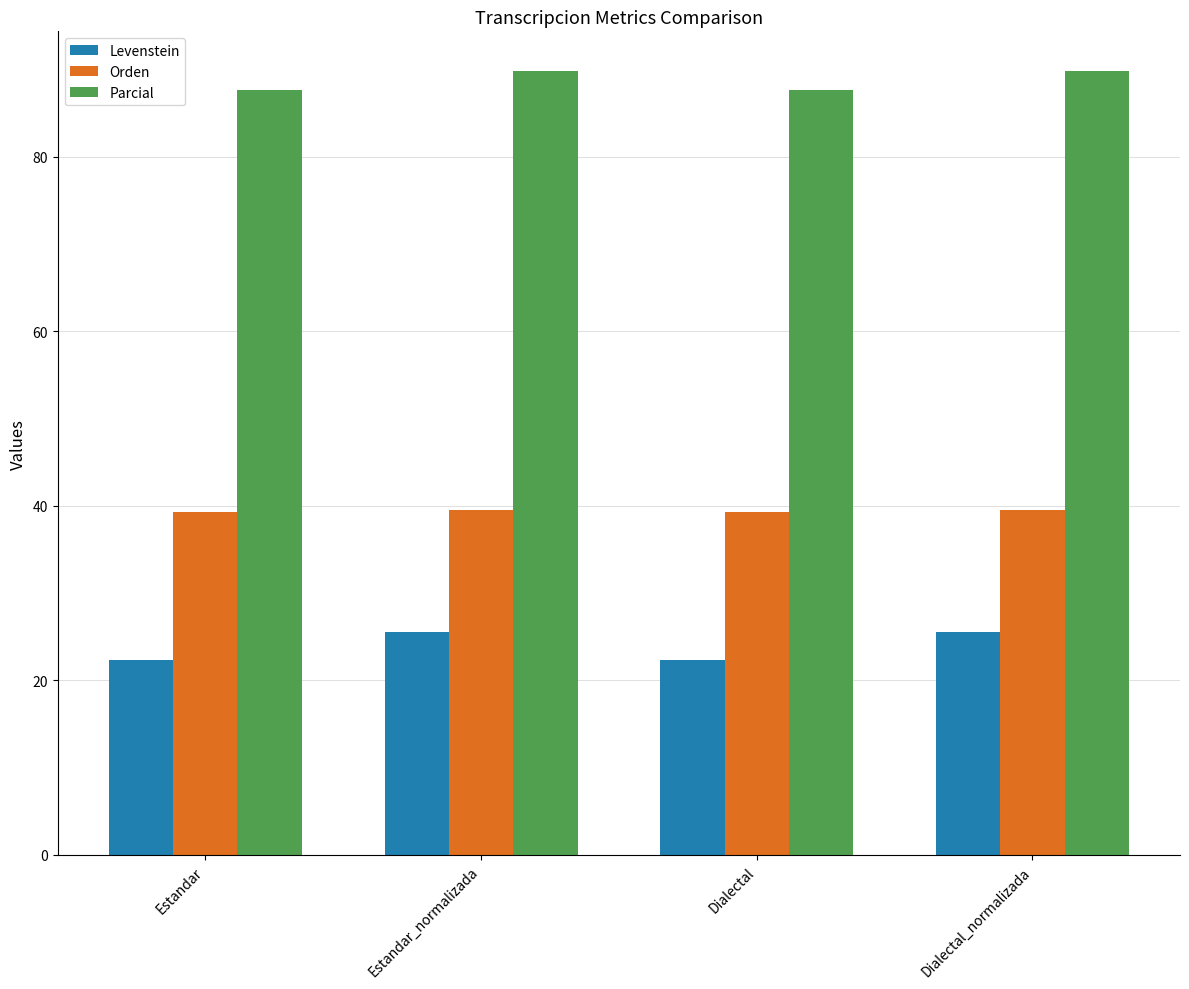

What value does the Orden series have at Dialectal?

39.3